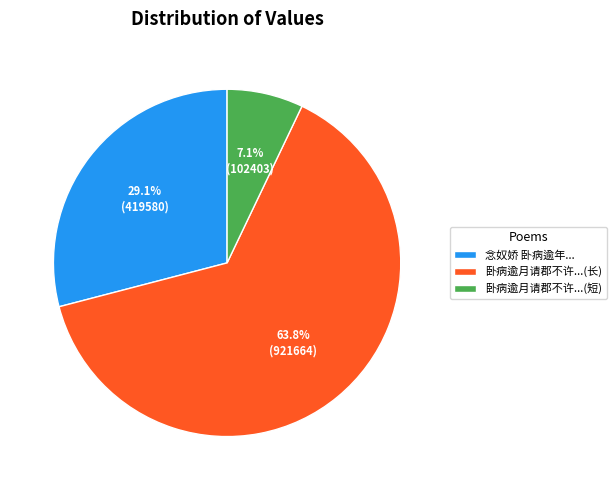

How much of the chart is everything except 卧病逾月请郡不许...(短)?

92.9%